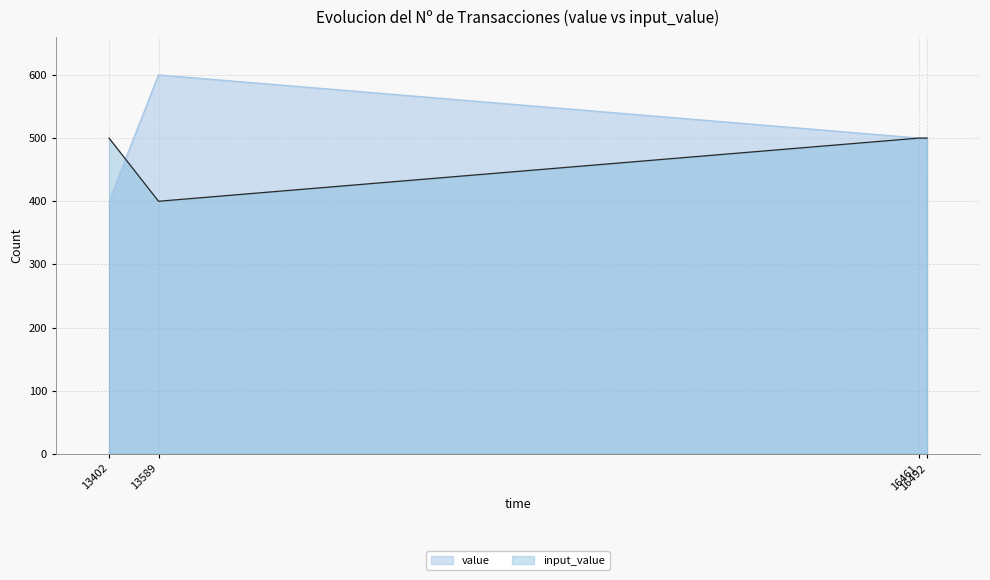

How many data points in value are above 500?

1